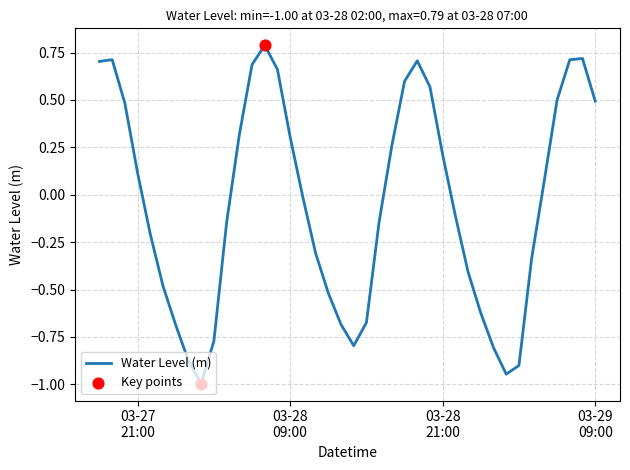

What is the greatest value displayed?

0.8